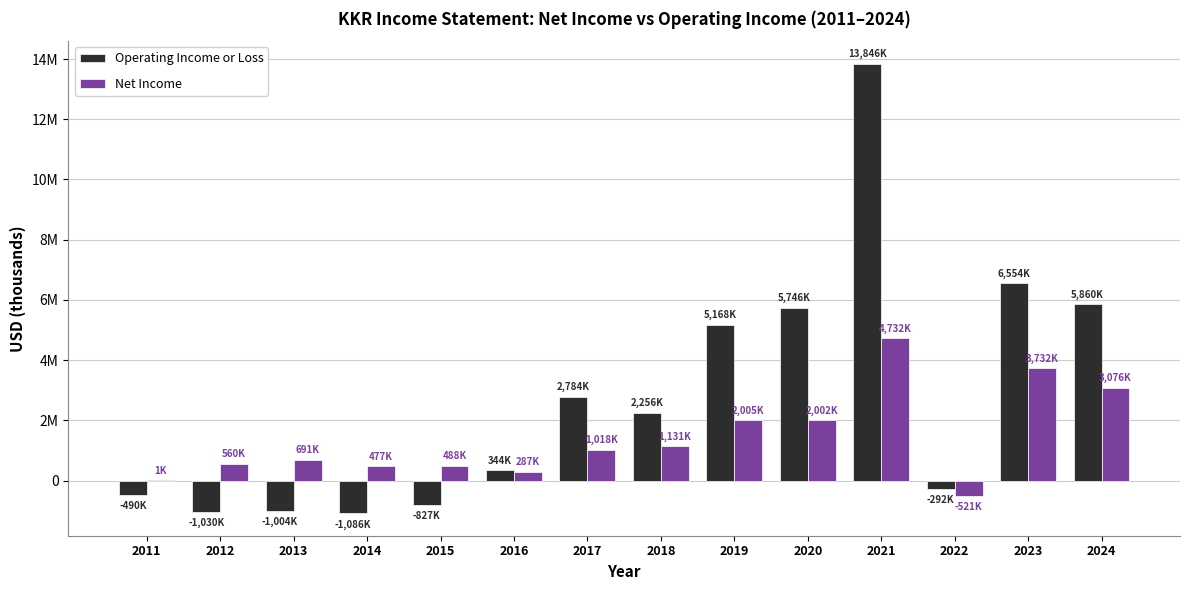

What are all the series names shown in the legend?

Operating Income or Loss, Net Income